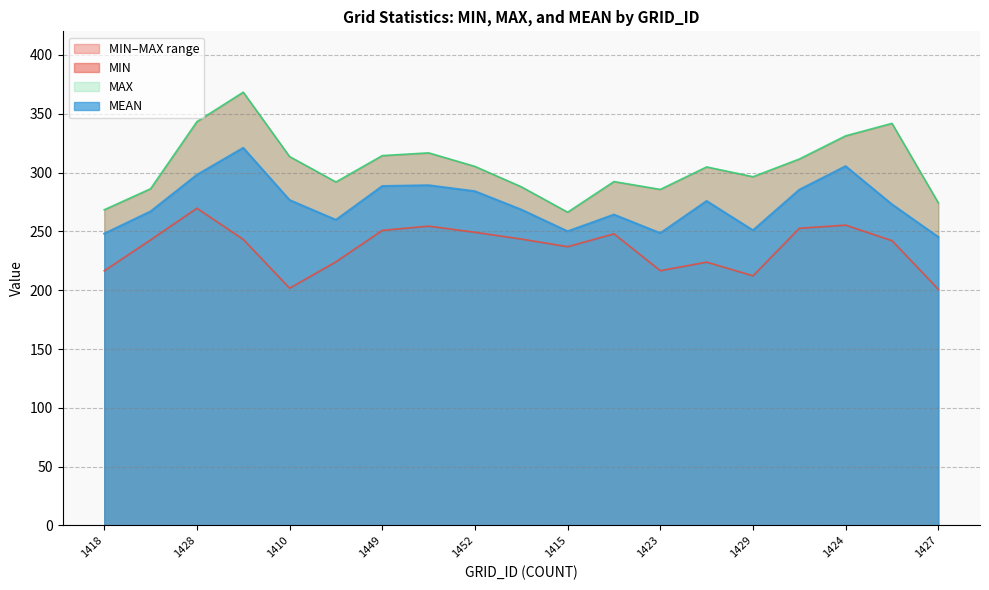

Which series has the widest spread of values?

MAX